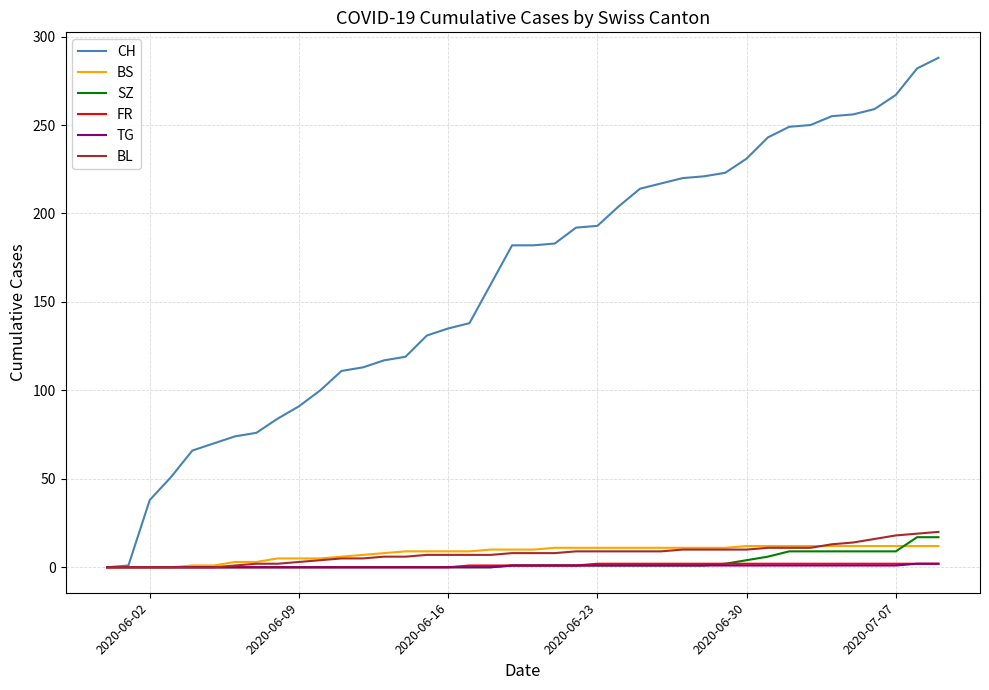

What is the greatest value displayed?

288